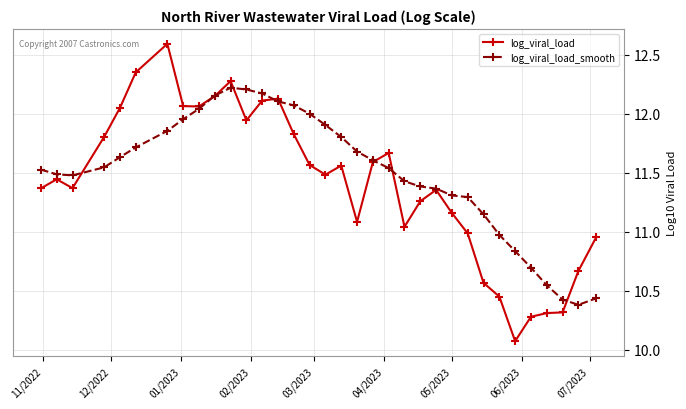

Rank the series by their maximum value, from lowest to highest.

log_viral_load_smooth, log_viral_load